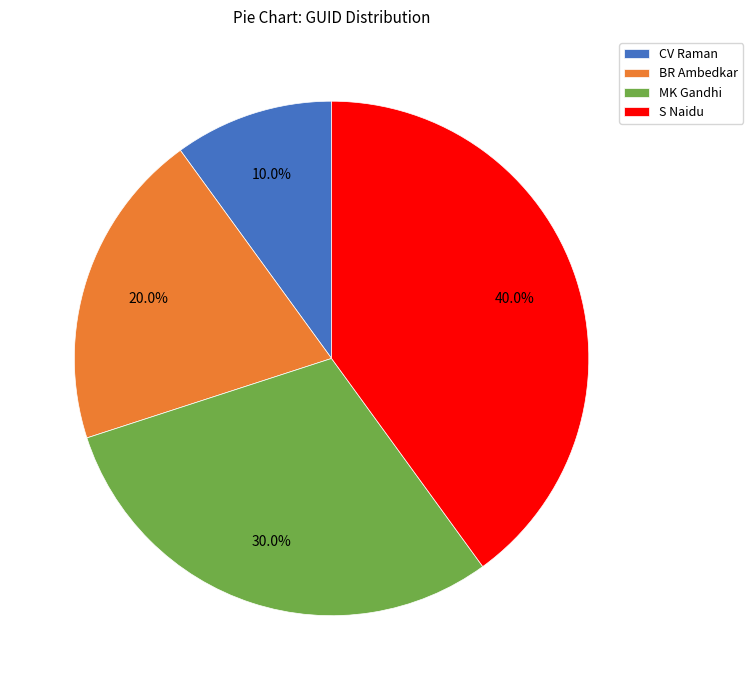

How many slices are in this pie chart?

4